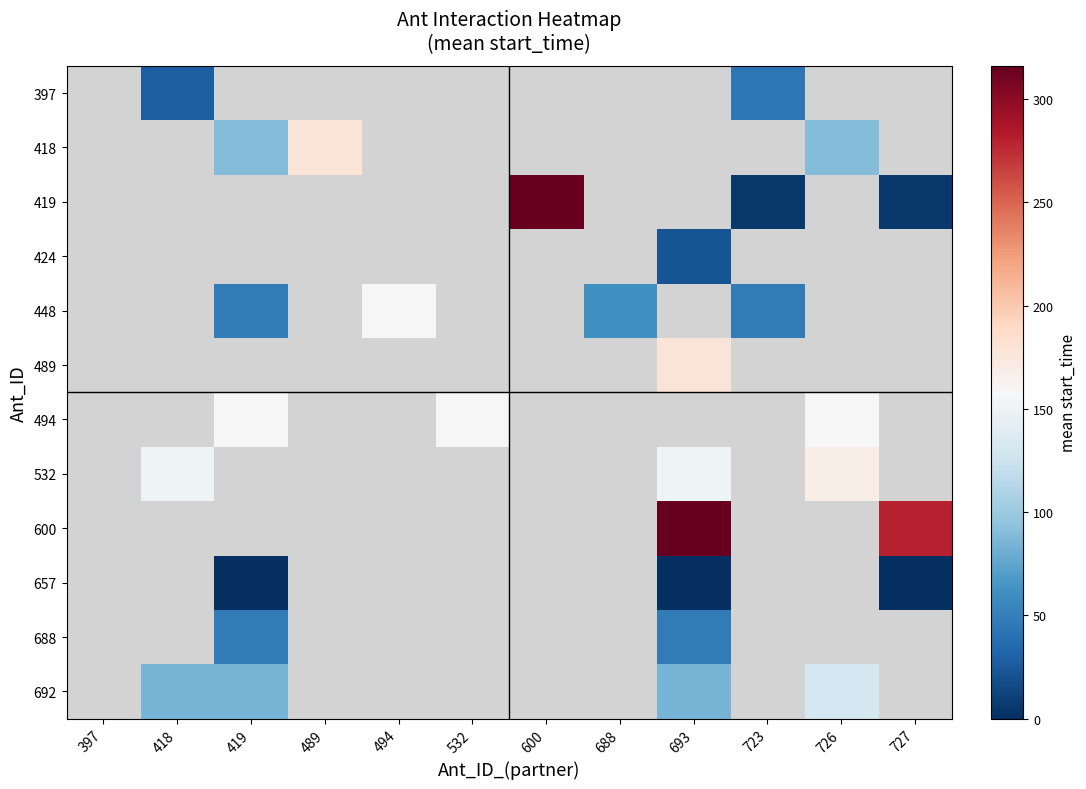

Which category has the highest value across all series?

600